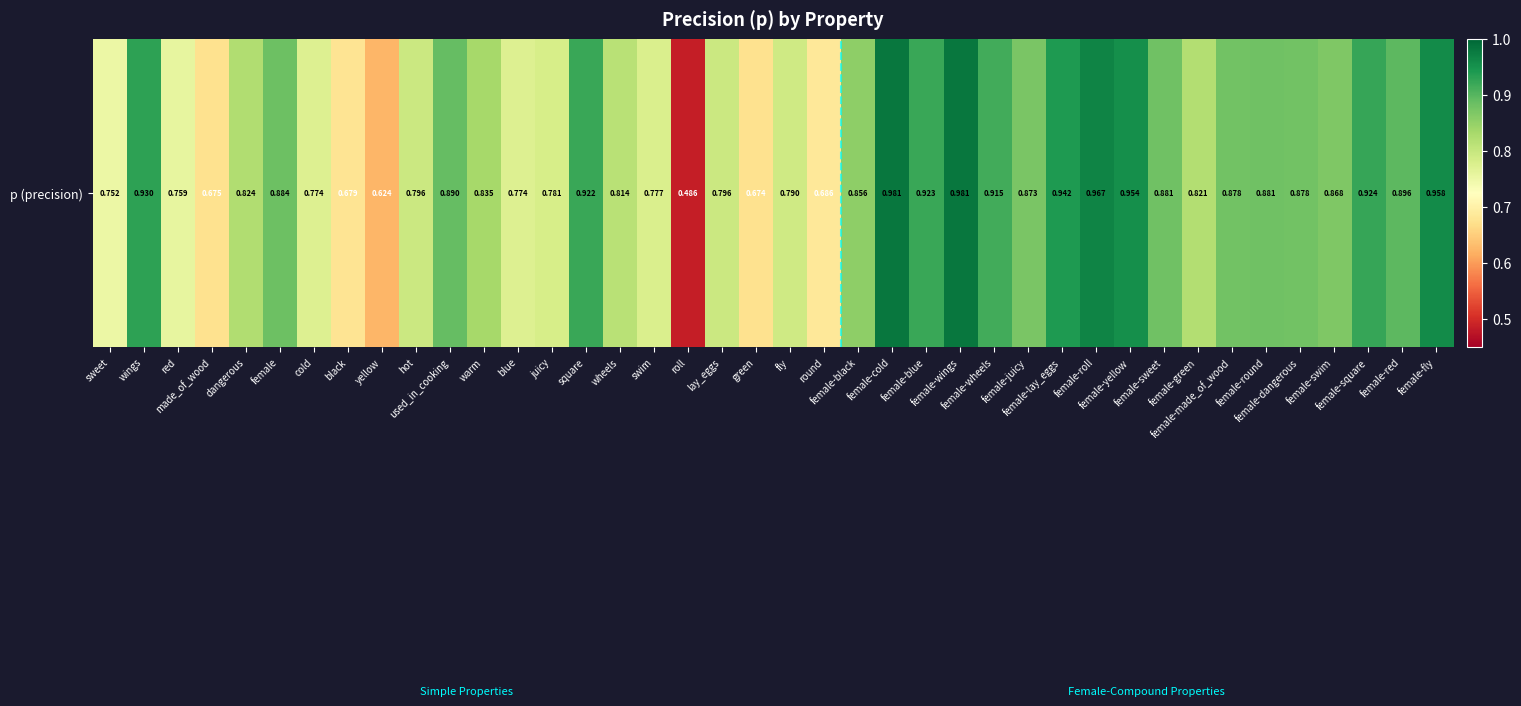

Reading left to right, what are all the values shown in this chart?

0.8	0.9	0.8	0.7	0.8	0.9	0.8	0.7	0.6	0.8	0.9	0.8	0.8	0.8	0.9	0.8	0.8	0.5	0.8	0.7	0.8	0.7	0.9	1.0	0.9	1.0	0.9	0.9	0.9	1.0	1.0	0.9	0.8	0.9	0.9	0.9	0.9	0.9	0.9	1.0